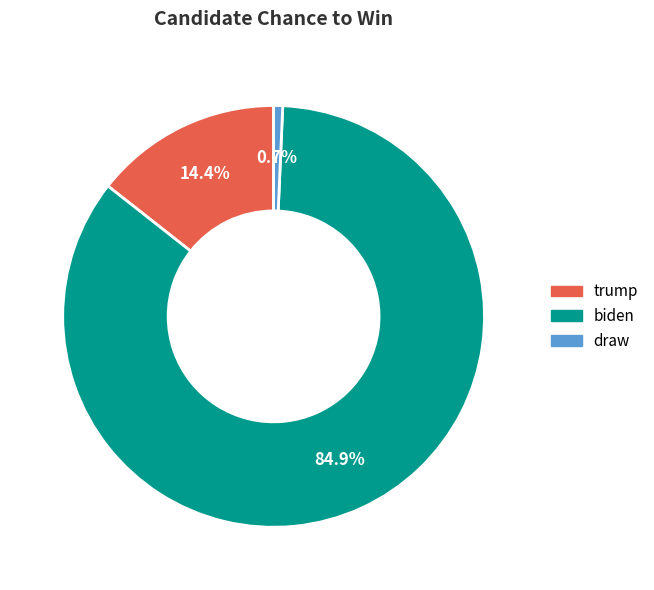

Is it true that draw is 11% of the pie?

False